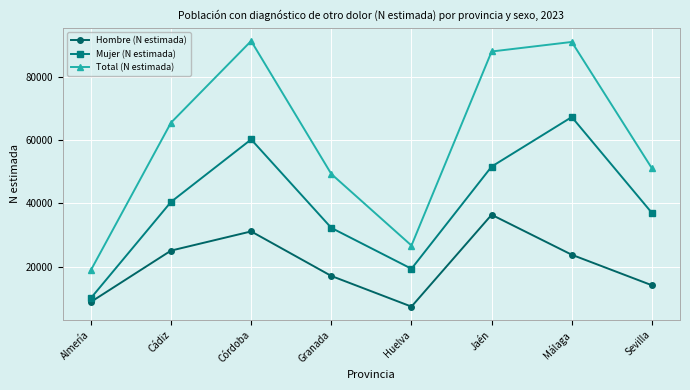

What is the smallest value displayed?

7352